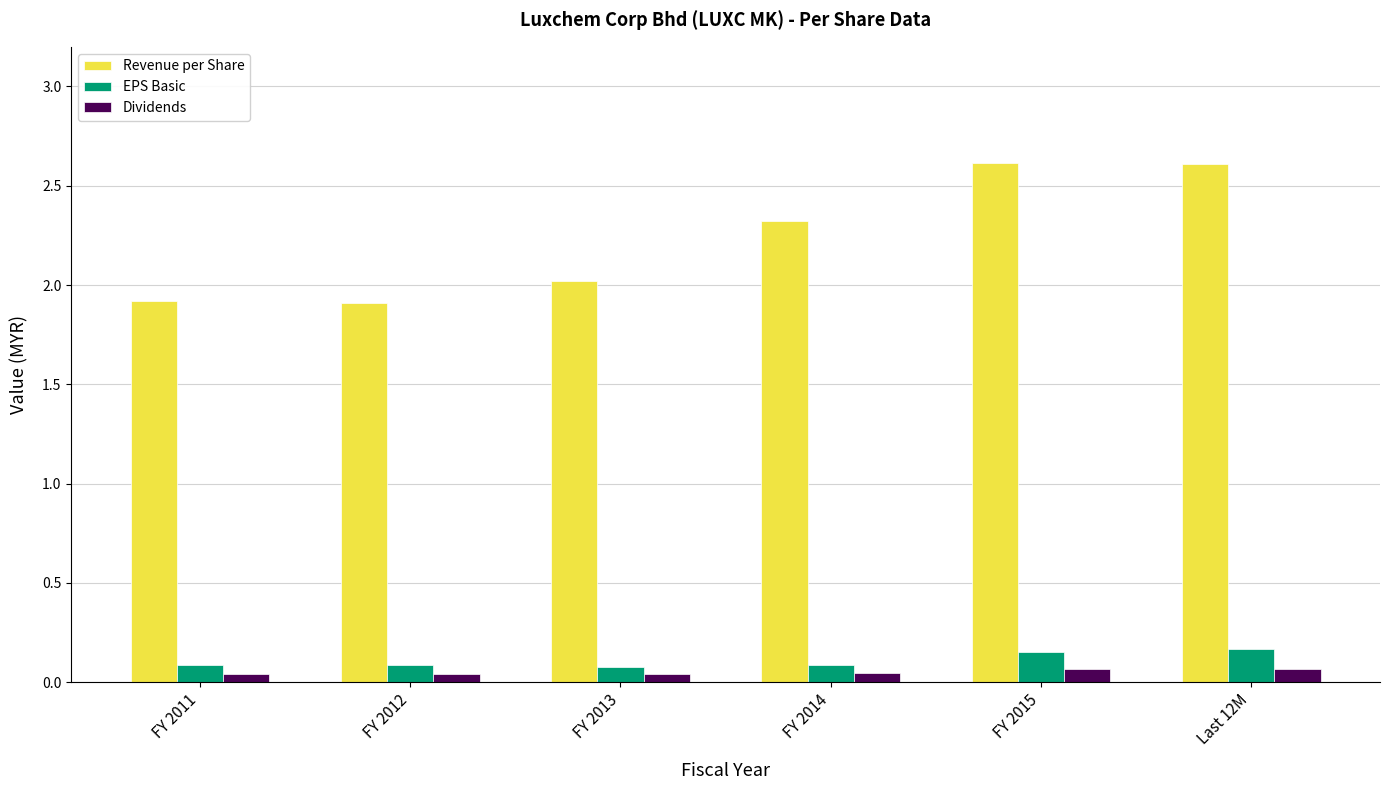

True or false: Revenue per Share has a value of 3.4 at FY 2011.

False